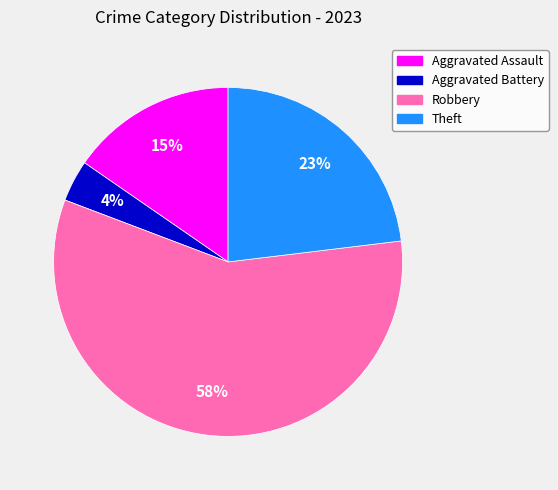

Count the number of slices in the pie.

4